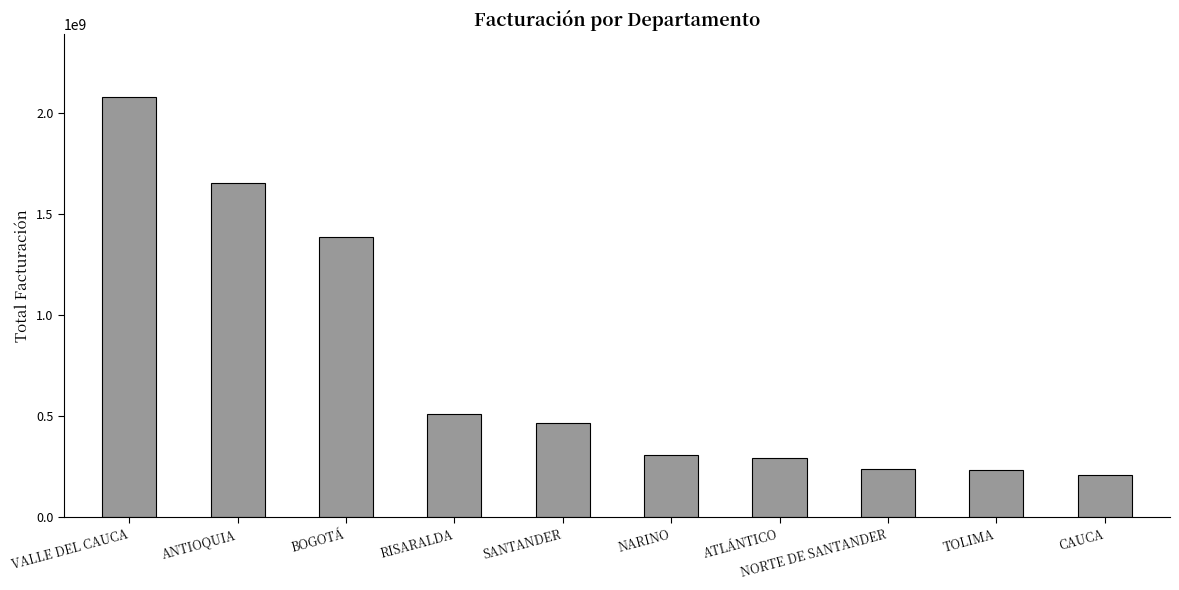

Between RISARALDA and ATLÁNTICO, which is larger?

RISARALDA